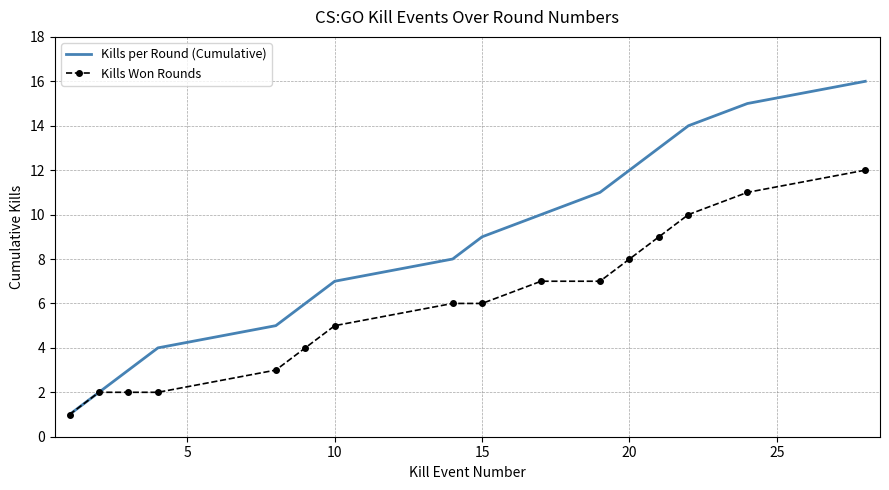

Which series has the widest spread of values?

Kills per Round (Cumulative)